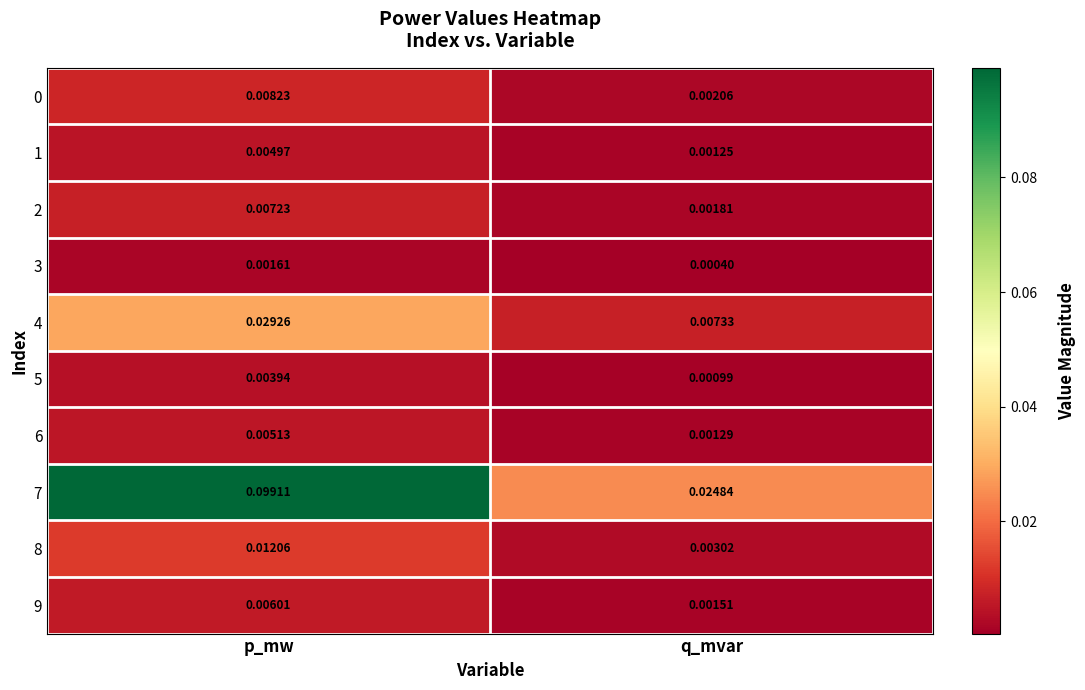

Which label corresponds to the smallest value in the chart?

q_mvar